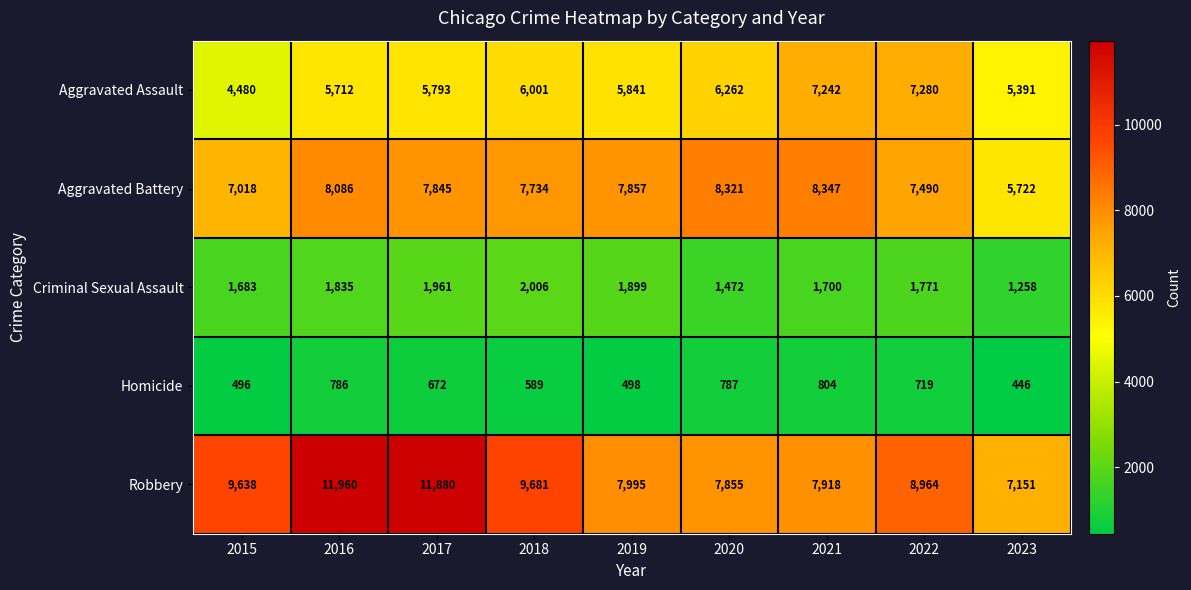

Rank the series by their maximum value, from highest to lowest.

Robbery, Aggravated Battery, Aggravated Assault, Criminal Sexual Assault, Homicide